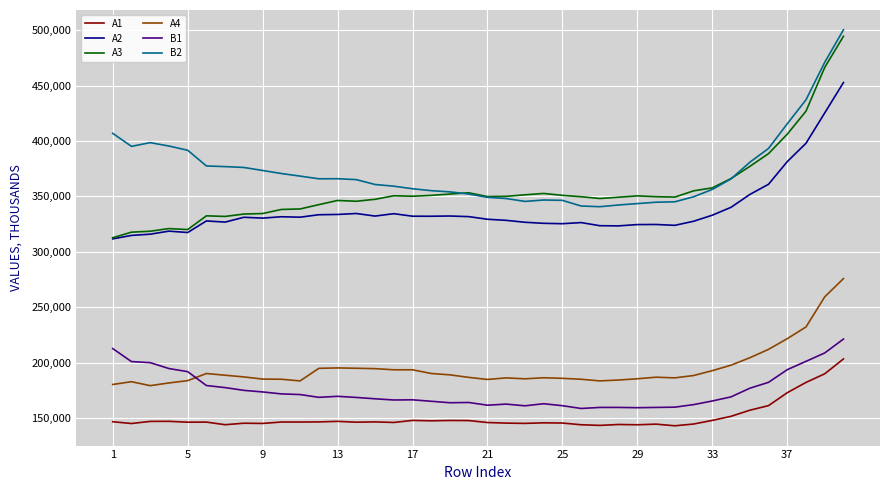

True or false: B2 and A4 cross at least once.

False